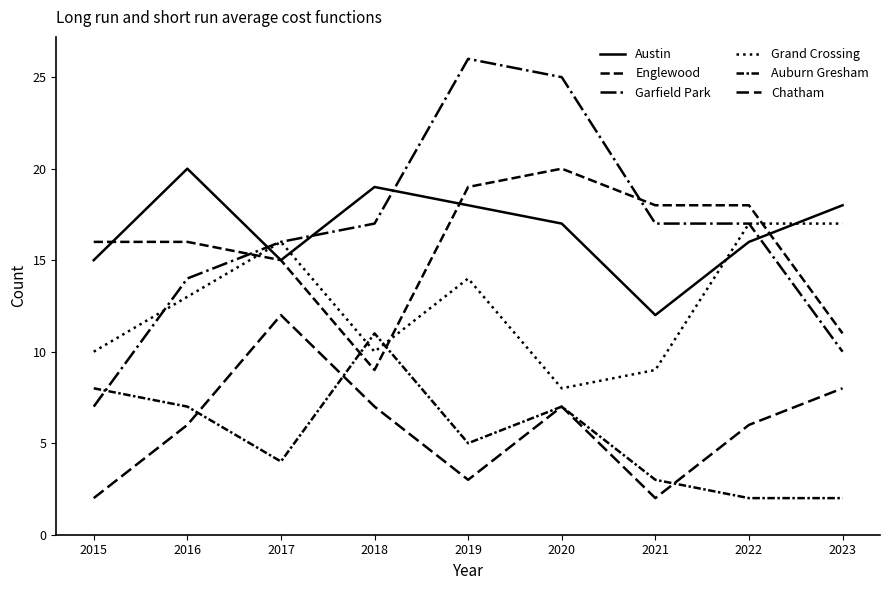

Reading right to left, extract all data points from this chart.

Austin: 2023=18	2022=16	2021=12	2020=17	2019=18	2018=19	2017=15	2016=20	2015=15
Englewood: 2023=11	2022=18	2021=18	2020=20	2019=19	2018=9	2017=15	2016=16	2015=16
Garfield Park: 2023=10	2022=17	2021=17	2020=25	2019=26	2018=17	2017=16	2016=14	2015=7
Grand Crossing: 2023=17	2022=17	2021=9	2020=8	2019=14	2018=10	2017=16	2016=13	2015=10
Auburn Gresham: 2023=2	2022=2	2021=3	2020=7	2019=5	2018=11	2017=4	2016=7	2015=8
Chatham: 2023=8	2022=6	2021=2	2020=7	2019=3	2018=7	2017=12	2016=6	2015=2